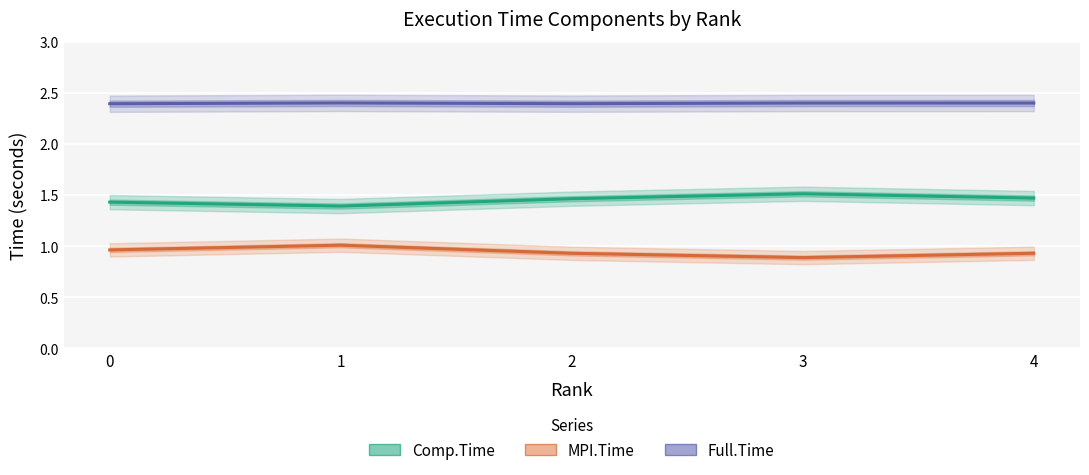

What is the total value across all series at 1?

4.8